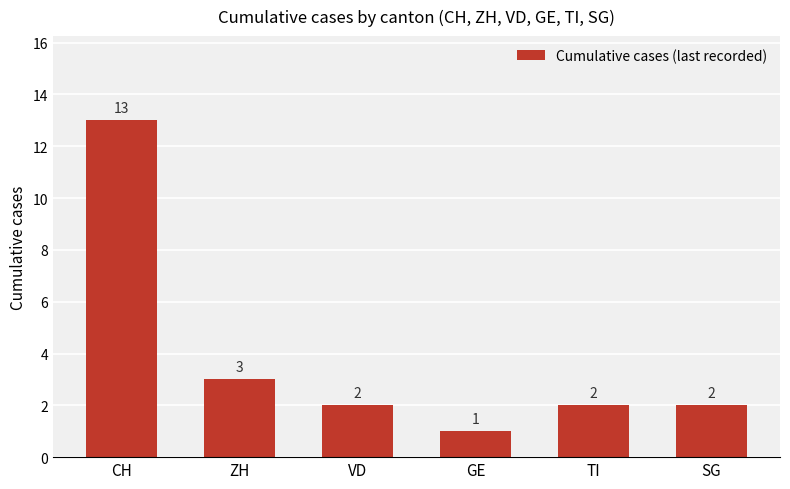

Reading right to left, extract all data points from this chart.

2	2	1	2	3	13